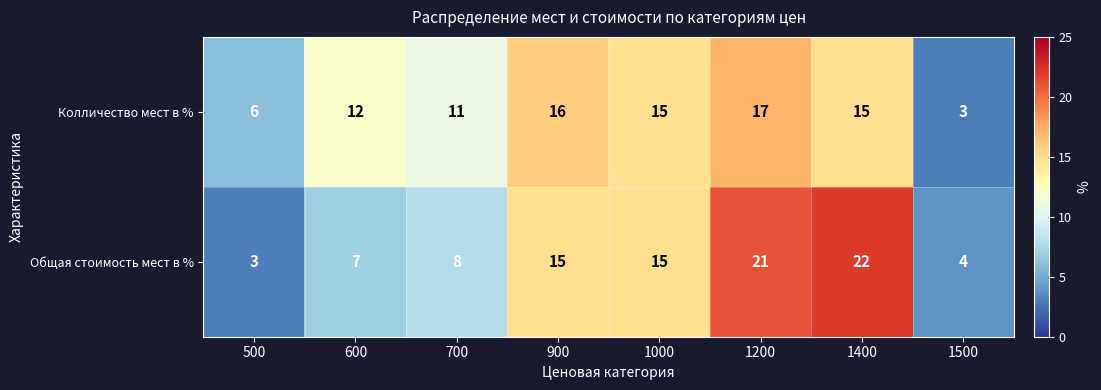

What is the spread (max minus min) of values at 600?

5